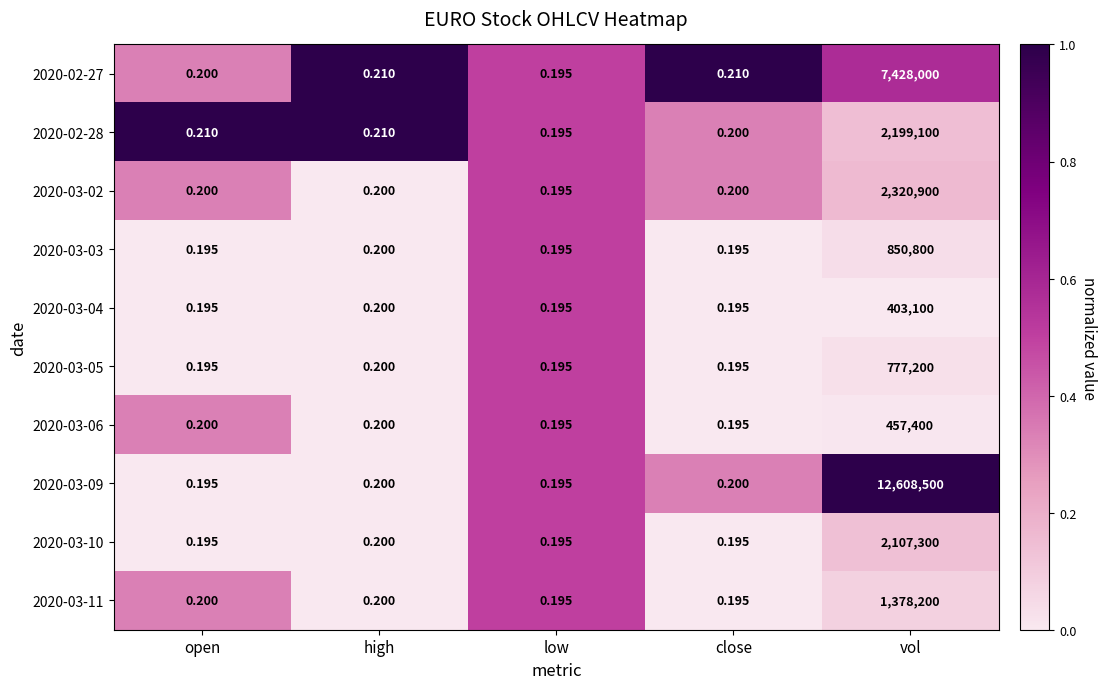

Which label corresponds to the largest value in the chart?

vol